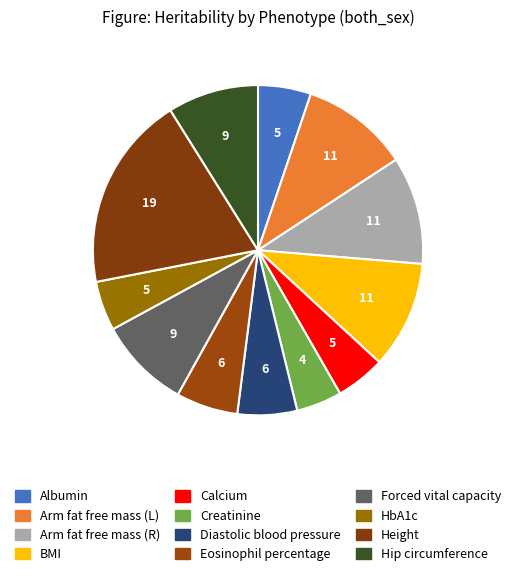

Between Albumin and Diastolic blood pressure, which is larger?

Diastolic blood pressure